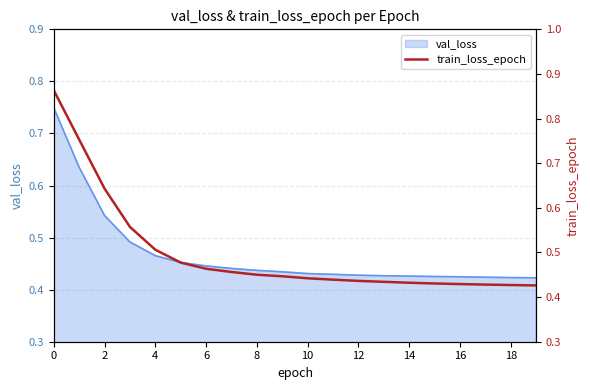

What is the smallest value displayed?

0.4